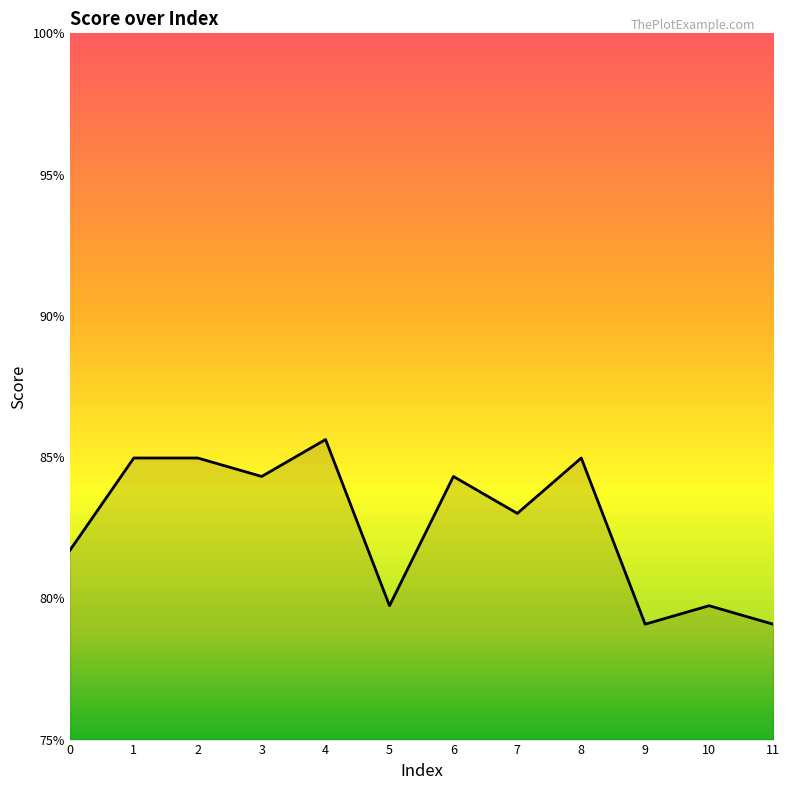

What is the smallest value displayed?

0.8